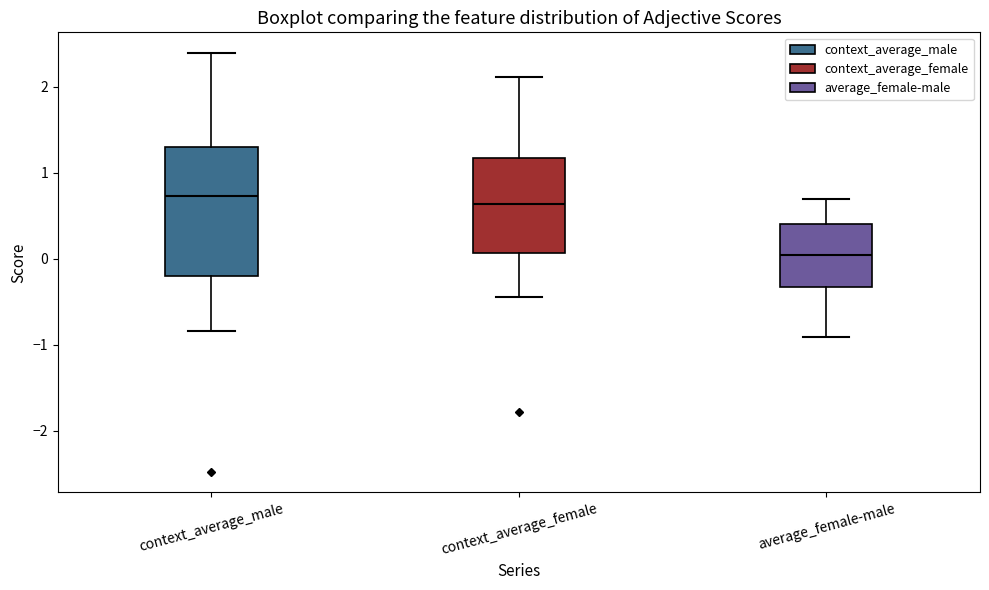

Reading left to right, transcribe this box plot: for each box, give where its median line is, the range the box spans, and where its two whiskers end, as read against the y-axis. The values are not printed on the chart, so give them approximately, as read against the axis.

context_average_male: median 0.7, box -0.2 to 1.3, whiskers -0.8 to 2.4
context_average_female: median 0.6, box 0.1 to 1.2, whiskers -0.4 to 2.1
average_female-male: median 0.0, box -0.3 to 0.4, whiskers -0.9 to 0.7